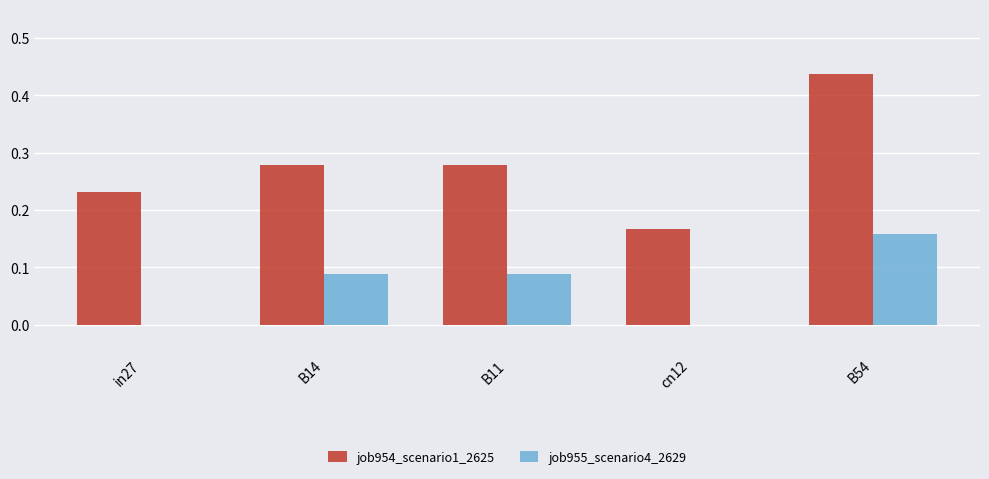

Which series changed the most between B14 and B54?

job954_scenario1_2625